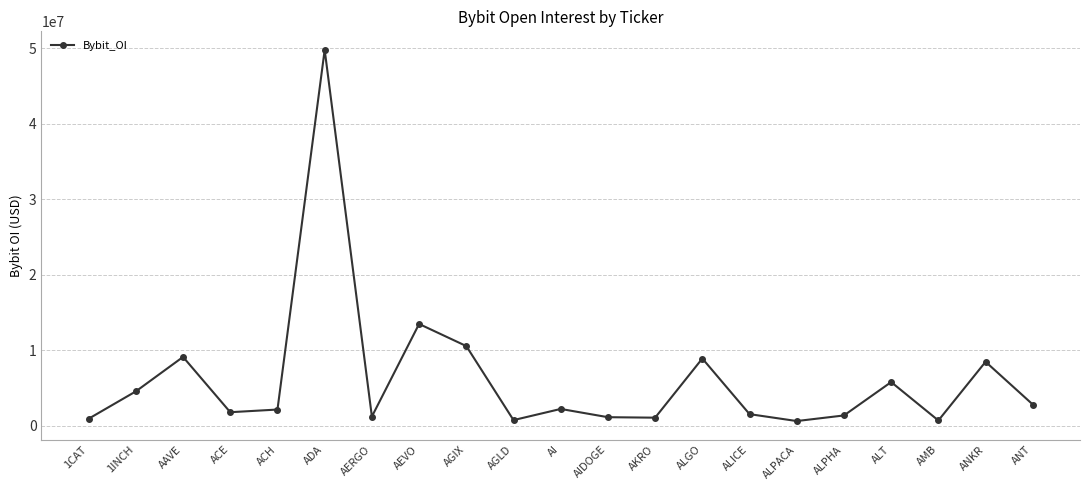

How many points are higher than both their immediate neighbors (excluding endpoints)?

7